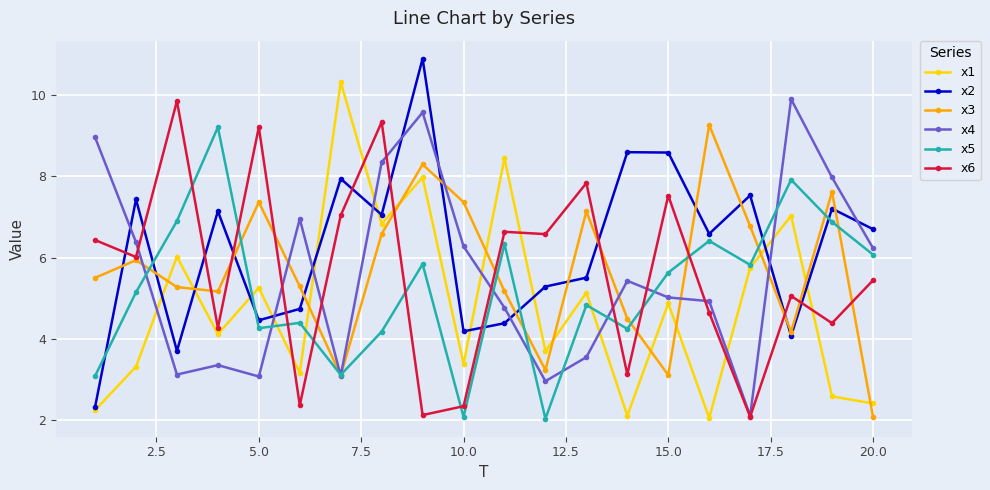

At how many categories does at least one series exceed 7?

17